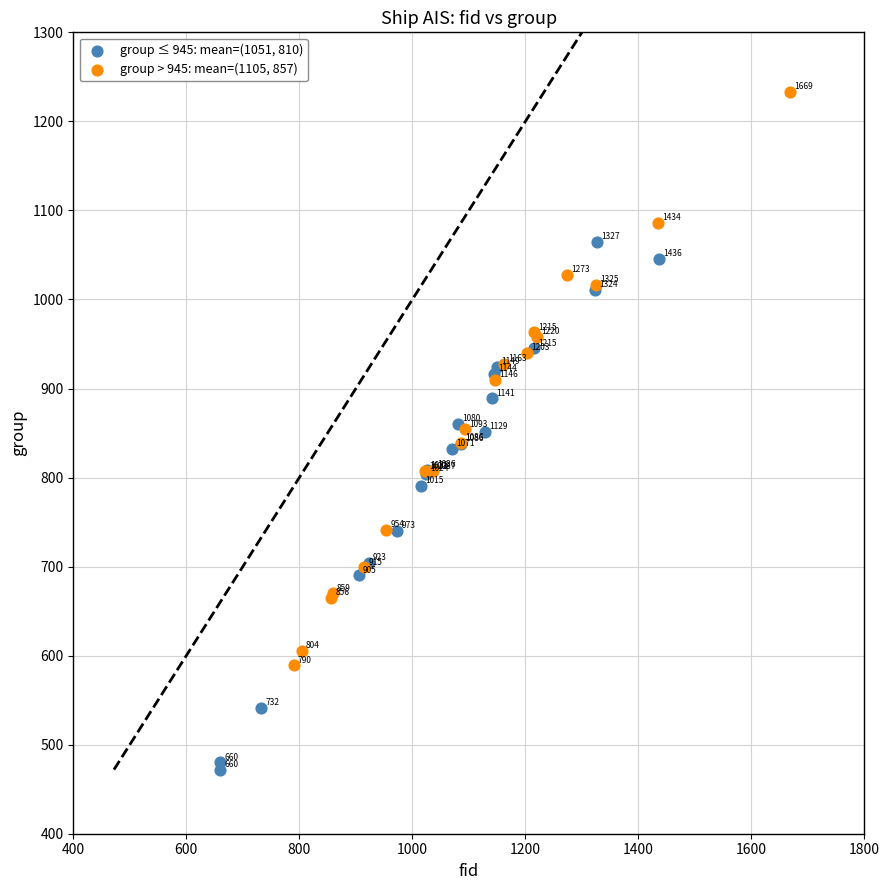

What are all the series names shown in the legend?

group ≤ 945: mean=(1051, 810), group > 945: mean=(1105, 857)